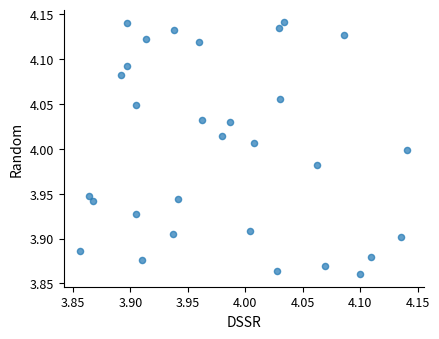

What is the range of Y values (max minus min)?

0.3